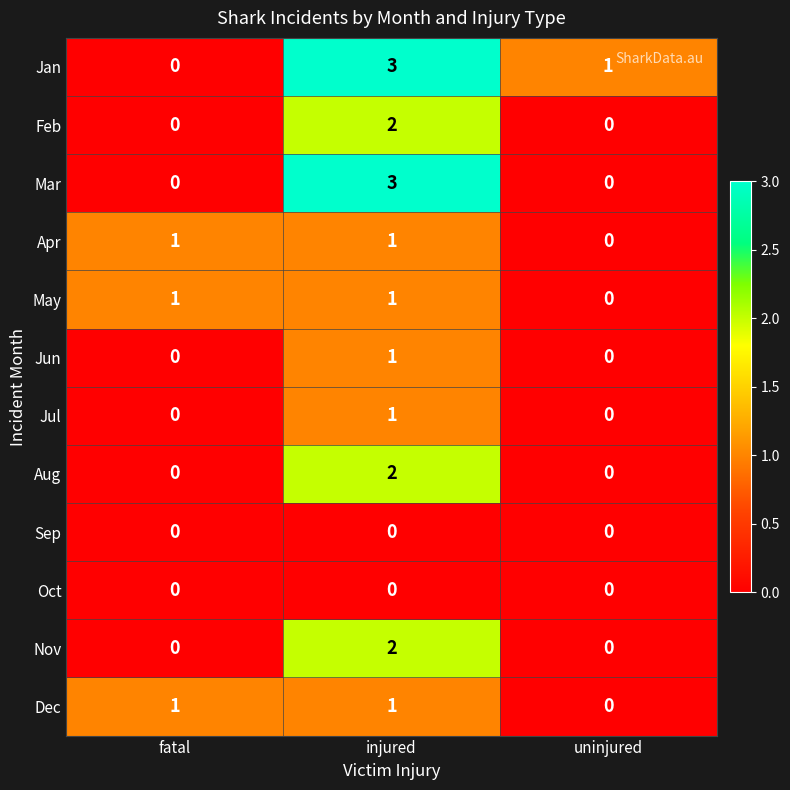

Count the Aug values in the range 0 to 2.

3